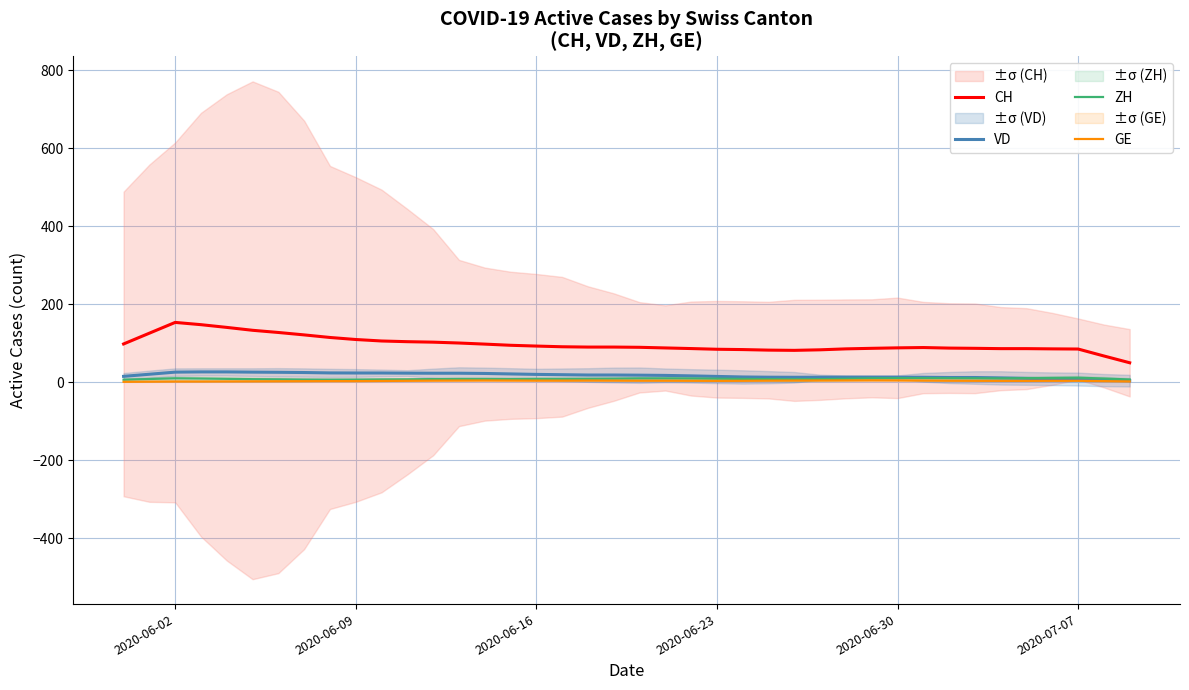

What is the difference between the maximum and minimum values in the CH series?

103.4